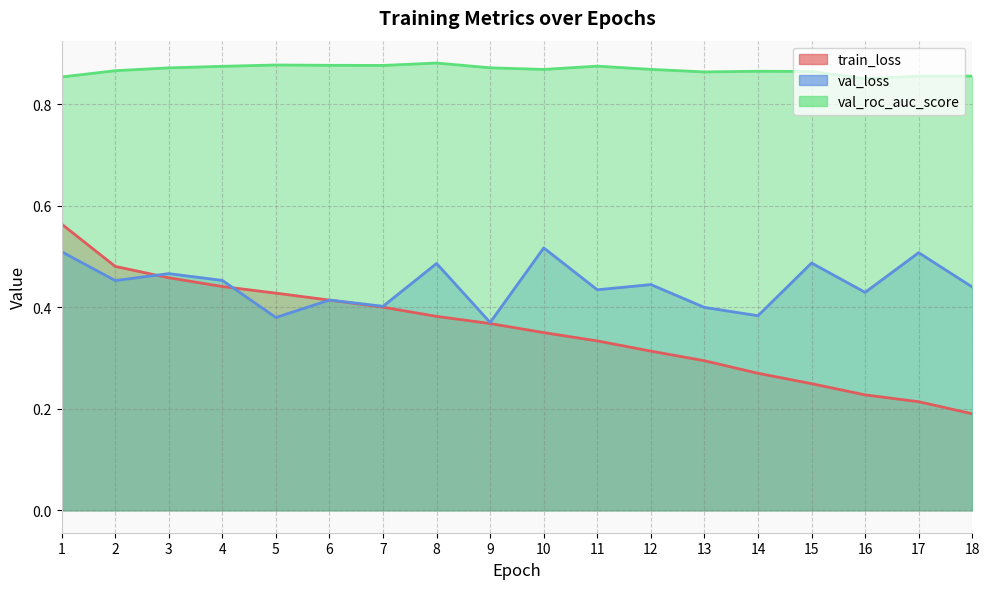

Reading left to right, what are all the values shown in this chart?

train_loss: 0.6	0.5	0.5	0.4	0.4	0.4	0.4	0.4	0.4	0.4	0.3	0.3	0.3	0.3	0.2	0.2	0.2	0.2
val_loss: 0.5	0.5	0.5	0.5	0.4	0.4	0.4	0.5	0.4	0.5	0.4	0.4	0.4	0.4	0.5	0.4	0.5	0.4
val_roc_auc_score: 0.9	0.9	0.9	0.9	0.9	0.9	0.9	0.9	0.9	0.9	0.9	0.9	0.9	0.9	0.9	0.9	0.9	0.9